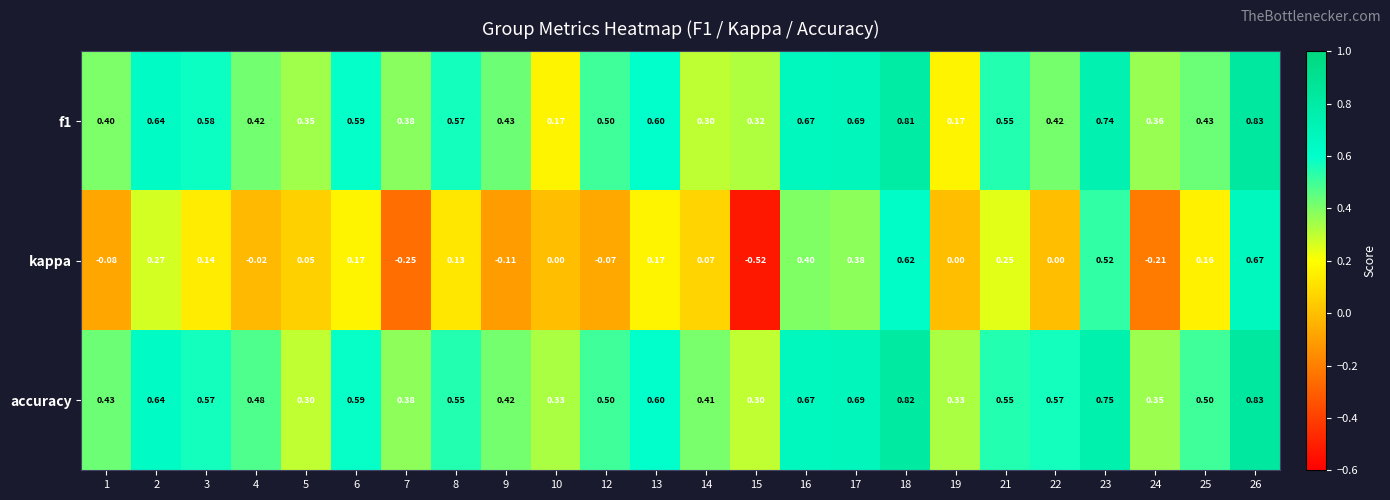

Is the value of kappa at 12 greater than the value of f1 at 21?

No